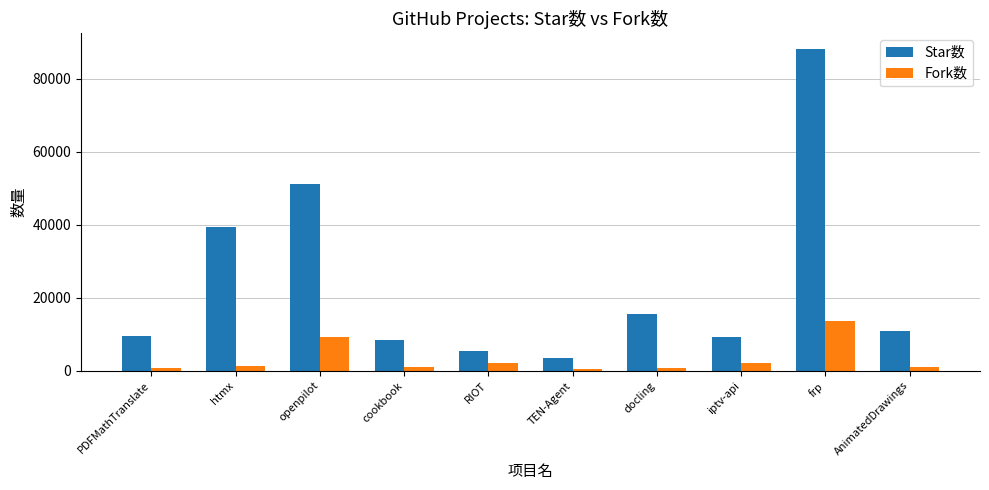

Count the number of categories in the chart.

10